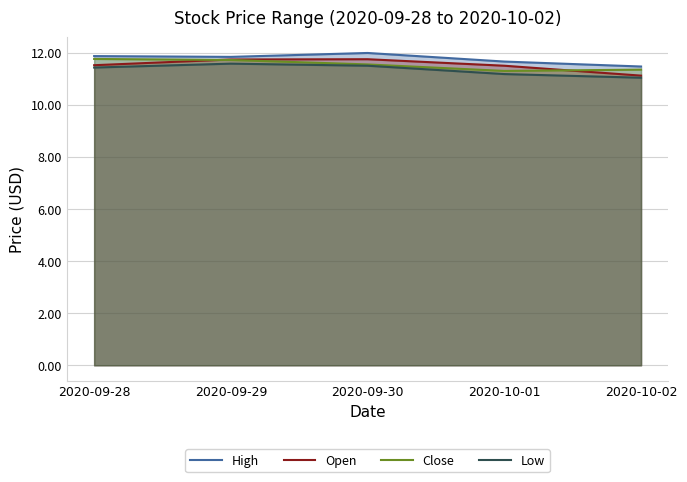

At which category does Close reach its first local valley?

2020-10-01